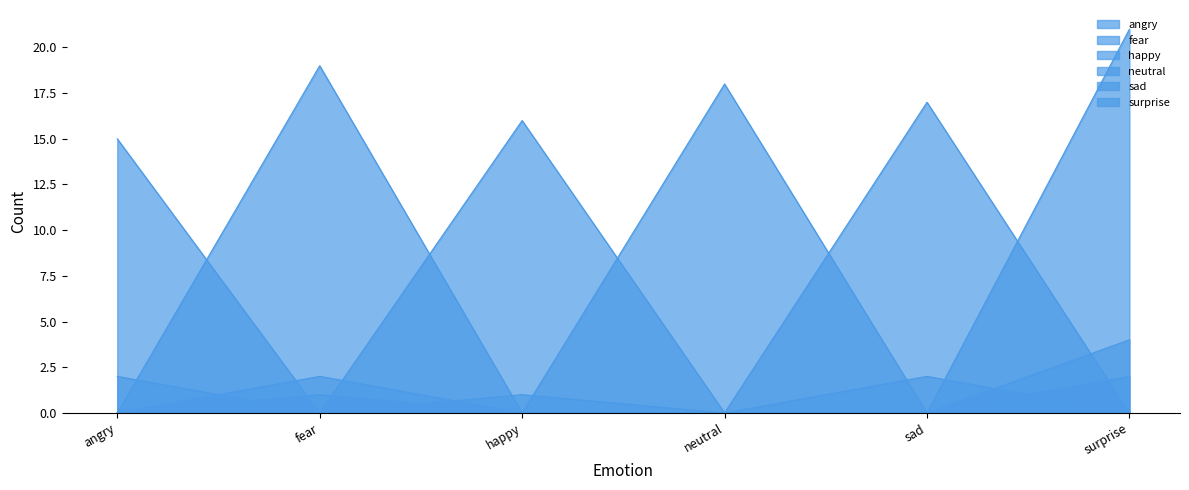

What is the label of the 2nd point from the left?

fear